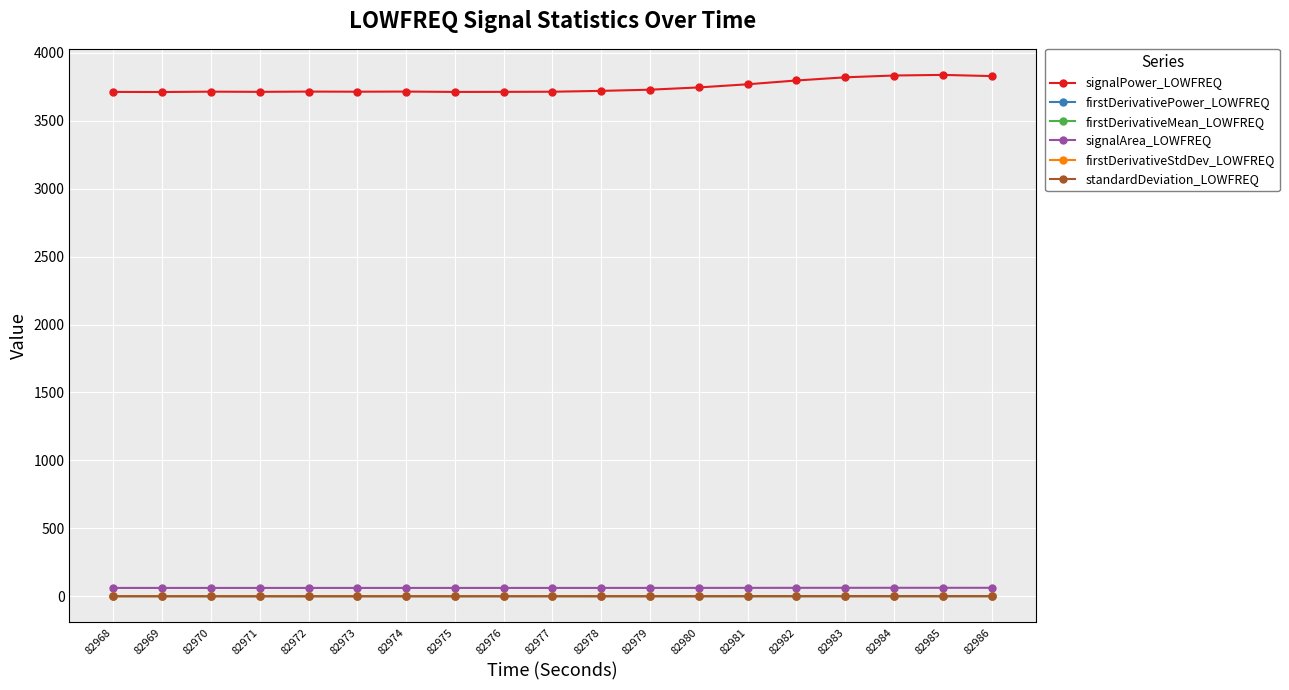

What is the difference between the second highest and second lowest values in the standardDeviation_LOWFREQ series?

1.2